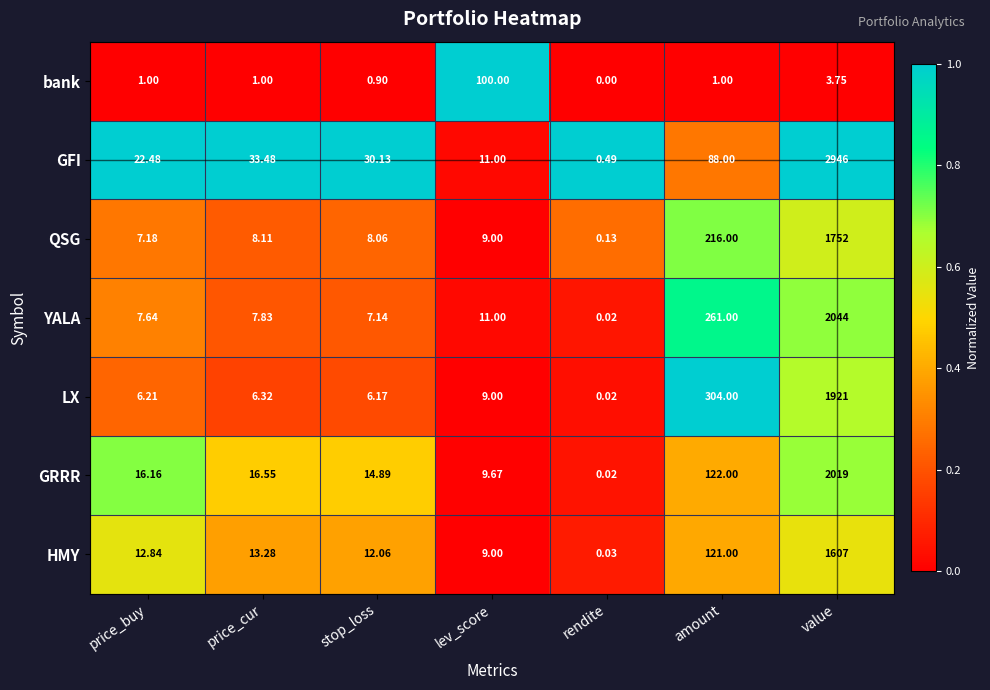

List the labels in order of GFI value, largest first.

value, amount, price_cur, stop_loss, price_buy, lev_score, rendite